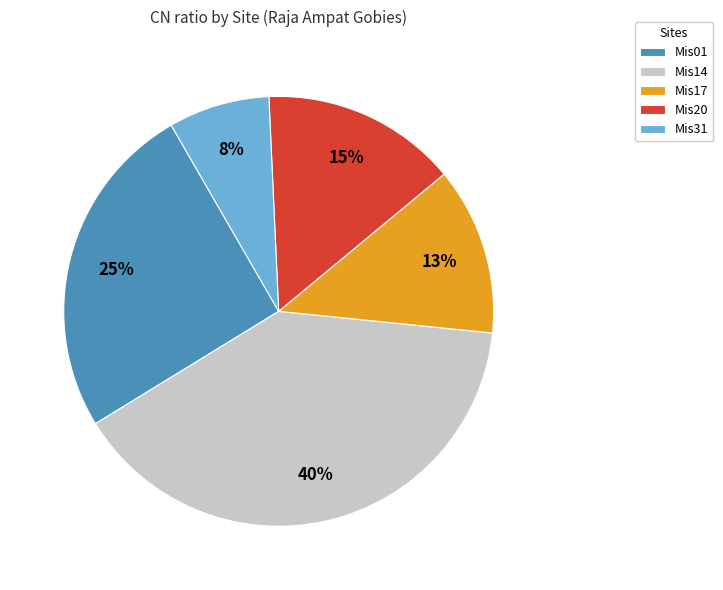

To the nearest percent, what portion does Mis14 represent?

40%